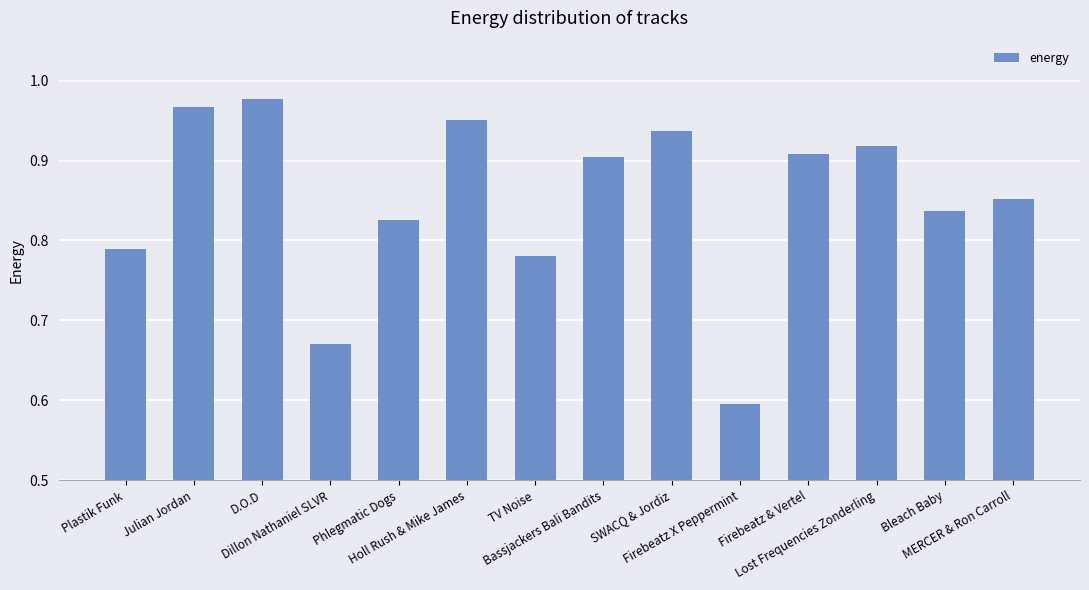

What is the change in value from Dillon Nathaniel SLVR to MERCER & Ron Carroll?

+0.2